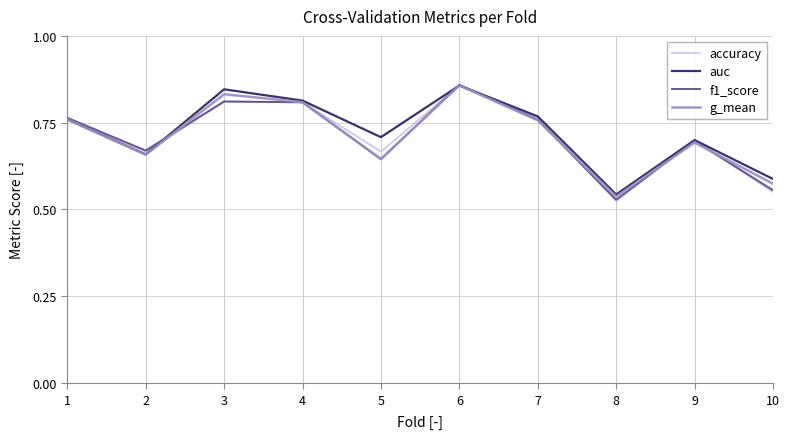

The value of auc at 7 is 0.2. True or false?

False